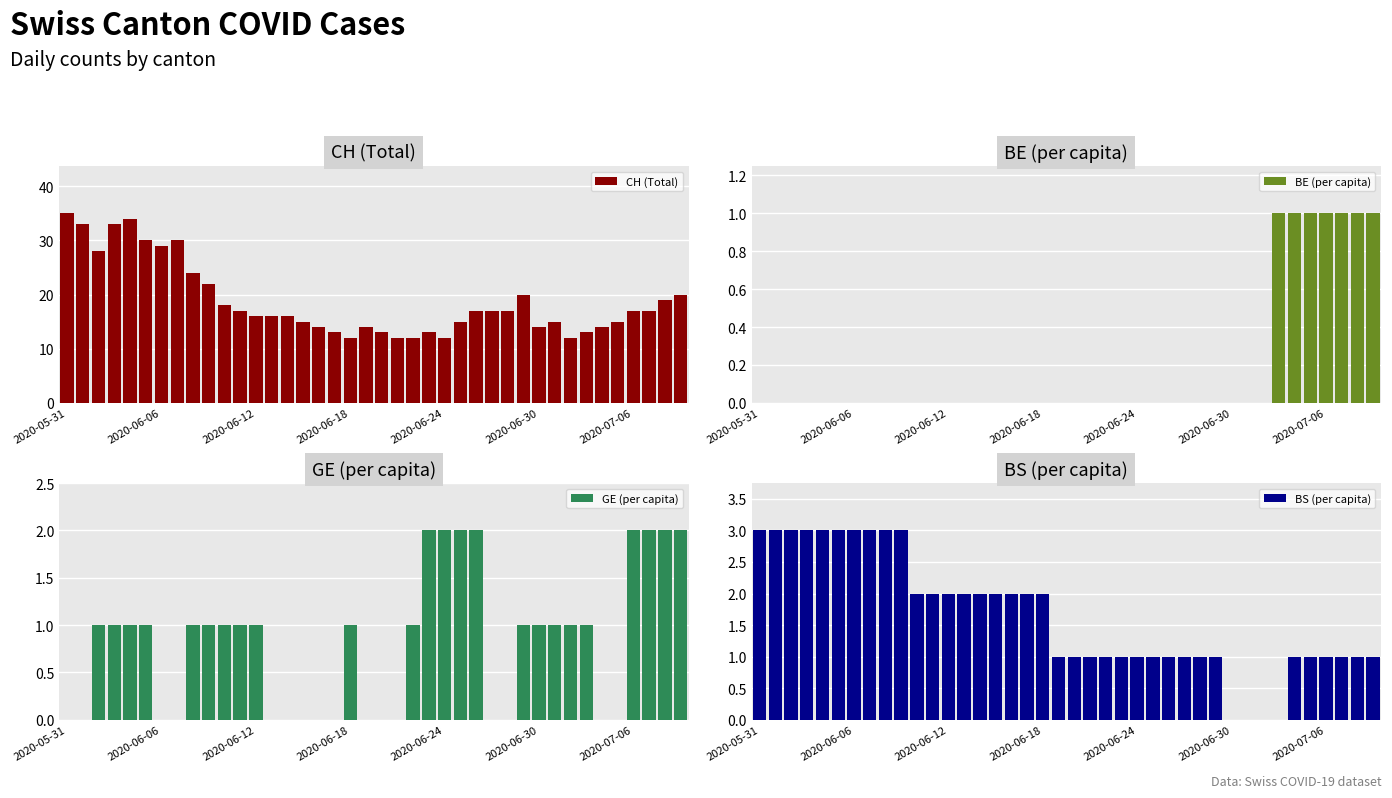

Reading left to right, list all the values displayed in this chart.

CH (Total): 35	33	28	33	34	30	29	30	24	22	18	17	16	16	16	15	14	13	12	14	13	12	12	13	12	15	17	17	17	20	14	15	12	13	14	15	17	17	19	20
BE (per capita): 0	0	0	0	0	0	0	0	0	0	0	0	0	0	0	0	0	0	0	0	0	0	0	0	0	0	0	0	0	0	0	0	0	1	1	1	1	1	1	1
GE (per capita): 0	0	1	1	1	1	0	0	1	1	1	1	1	0	0	0	0	0	1	0	0	0	1	2	2	2	2	0	0	1	1	1	1	1	0	0	2	2	2	2
BS (per capita): 3	3	3	3	3	3	3	3	3	3	2	2	2	2	2	2	2	2	2	1	1	1	1	1	1	1	1	1	1	1	0	0	0	0	1	1	1	1	1	1